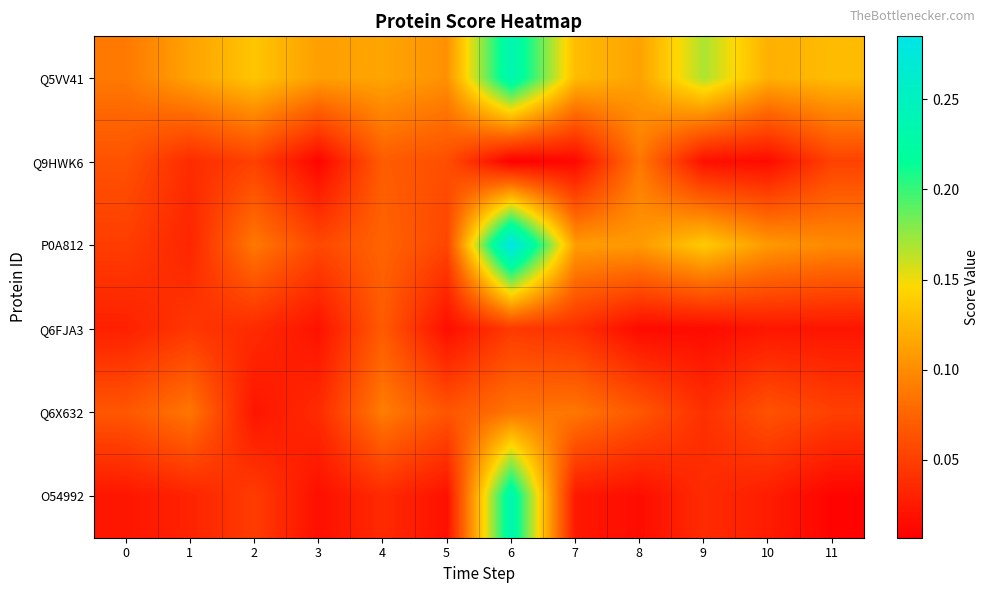

At which category is the sum across all series the highest?

6